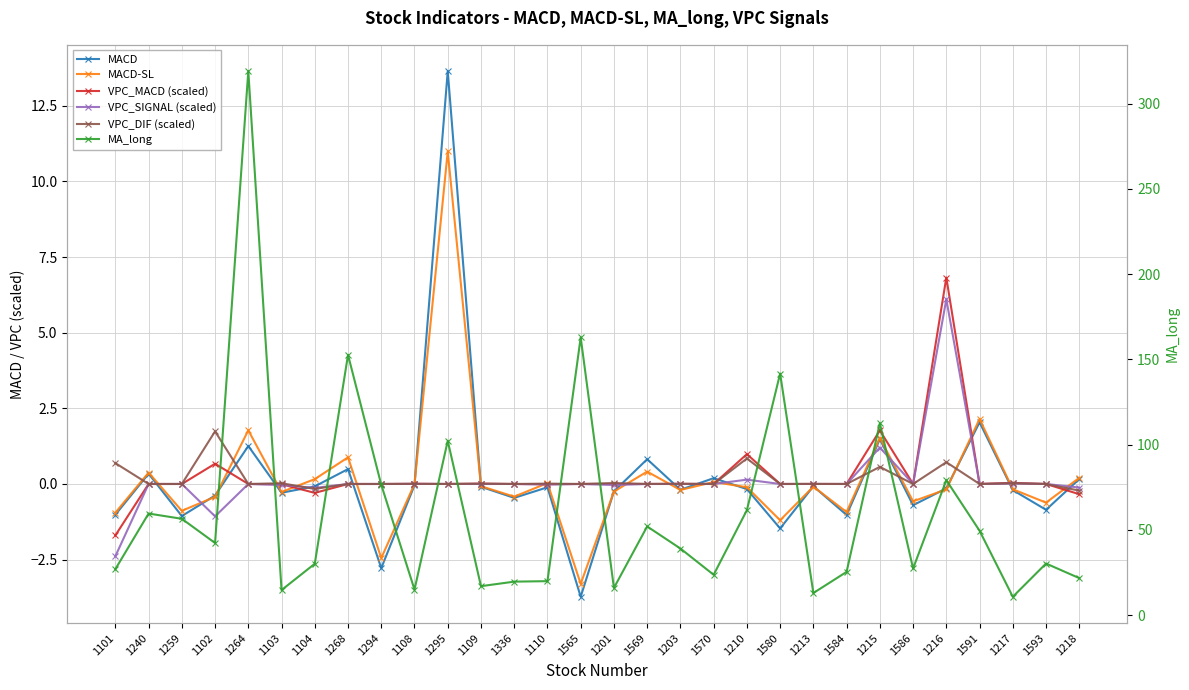

Reading left to right, extract all data points from this chart.

MACD: -1.0	0.3	-1.1	-0.4	1.3	-0.3	-0.1	0.5	-2.8	-0.0	13.6	-0.1	-0.5	-0.1	-3.7	-0.2	0.8	-0.2	0.2	-0.2	-1.5	-0.1	-1.0	1.5	-0.7	-0.1	2.0	-0.2	-0.9	0.2
MACD-SL: -0.9	0.4	-0.9	-0.4	1.8	-0.3	0.2	0.9	-2.4	-0.0	11.0	-0.1	-0.4	0.0	-3.3	-0.2	0.4	-0.2	0.1	-0.1	-1.2	-0.1	-0.9	1.5	-0.6	-0.2	2.1	-0.2	-0.6	0.2
VPC_MACD (scaled): -1.7	0.0	0.0	0.7	0.0	-0.0	-0.3	0.0	-0.0	0.0	0.0	0.0	0.0	-0.0	0.0	-0.0	0.0	0.0	0.0	1.0	0.0	0.0	0.0	1.8	-0.0	6.8	0.0	0.0	-0.0	-0.3
VPC_SIGNAL (scaled): -2.4	0.0	0.0	-1.1	-0.0	-0.0	-0.1	0.0	0.0	0.0	0.0	0.0	-0.0	-0.0	-0.0	-0.0	-0.0	-0.0	0.0	0.1	0.0	0.0	-0.0	1.2	-0.0	6.1	0.0	0.0	-0.0	-0.1
VPC_DIF (scaled): 0.7	0.0	0.0	1.7	0.0	0.0	-0.2	0.0	-0.0	0.0	-0.0	0.0	0.0	0.0	0.0	0.0	0.0	0.0	0.0	0.8	0.0	0.0	0.0	0.6	0.0	0.7	-0.0	0.0	0.0	-0.2
MA_long: 26.9	59.6	56.5	42.3	319.1	14.7	30.1	152.7	76.4	14.9	102.2	17.0	19.6	19.9	162.9	15.9	52.0	39.0	23.6	61.5	141.7	12.9	25.3	112.5	27.3	79.1	49.5	10.7	30.2	21.7